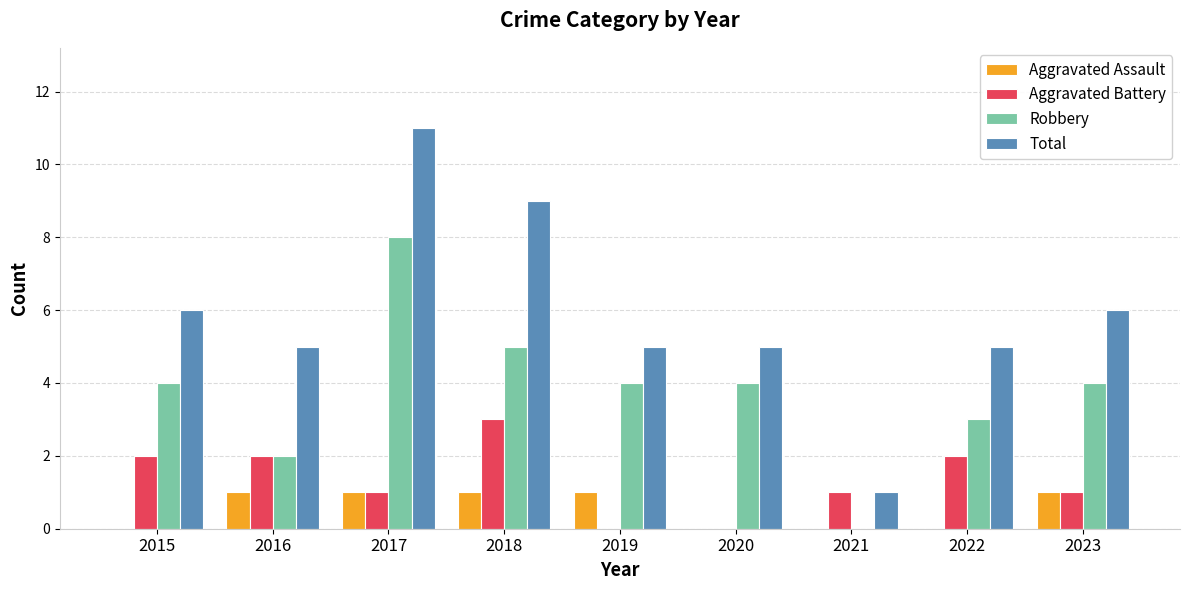

Are the bars grouped side by side (vs. stacked)?

Yes